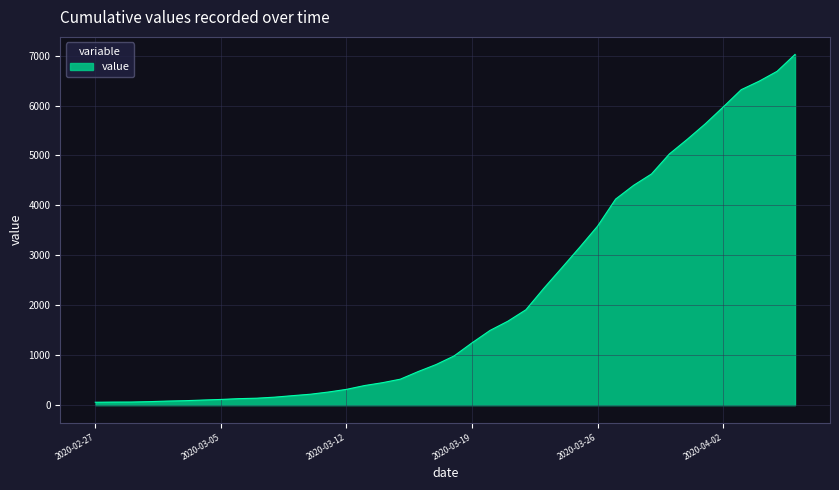

What is the greatest value displayed?

7023